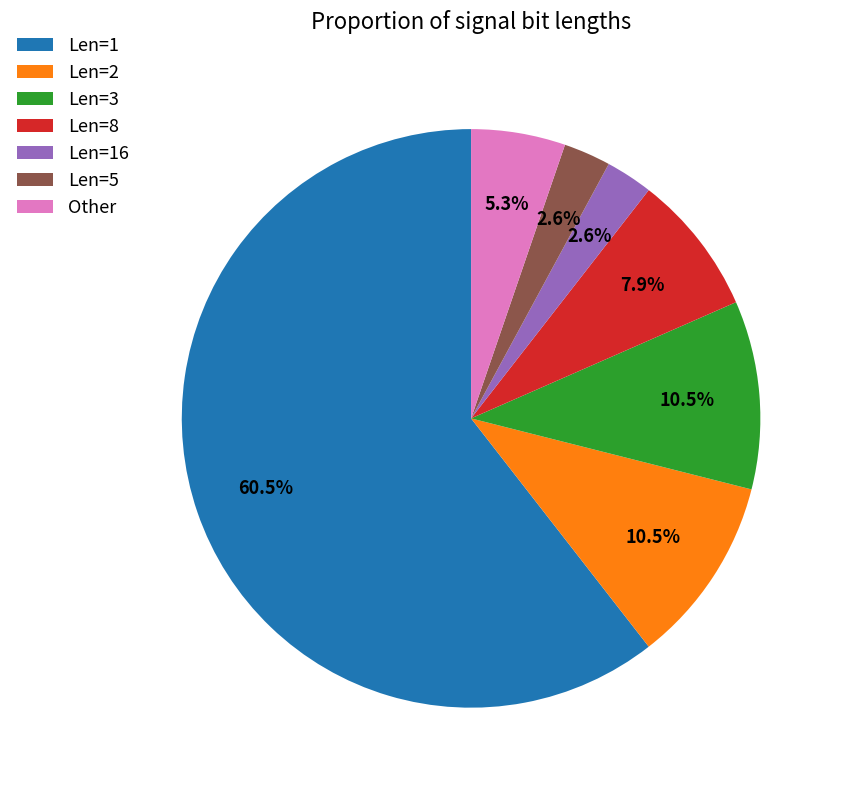

How much of the chart is everything except Len=5?

97.4%